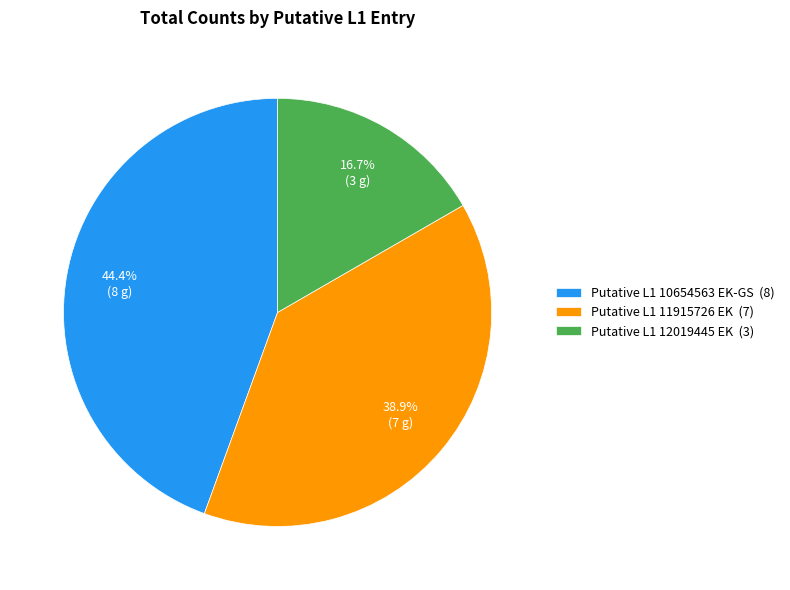

Does any single category account for the majority?

No